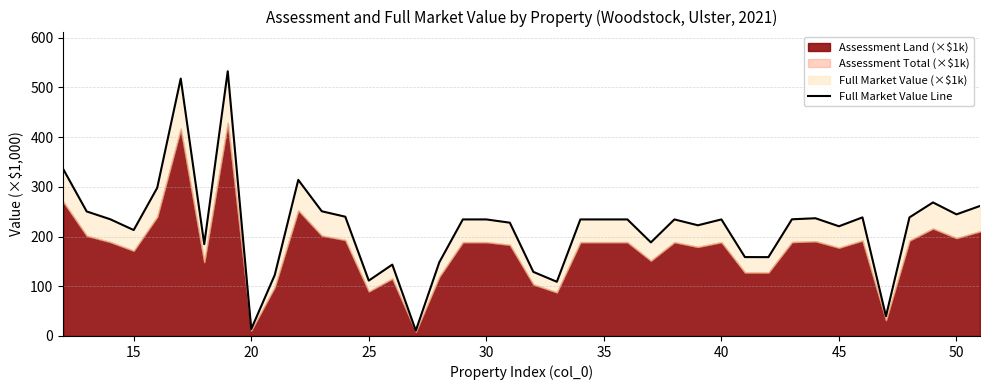

What is the value of the 35th point from the left?

238.6